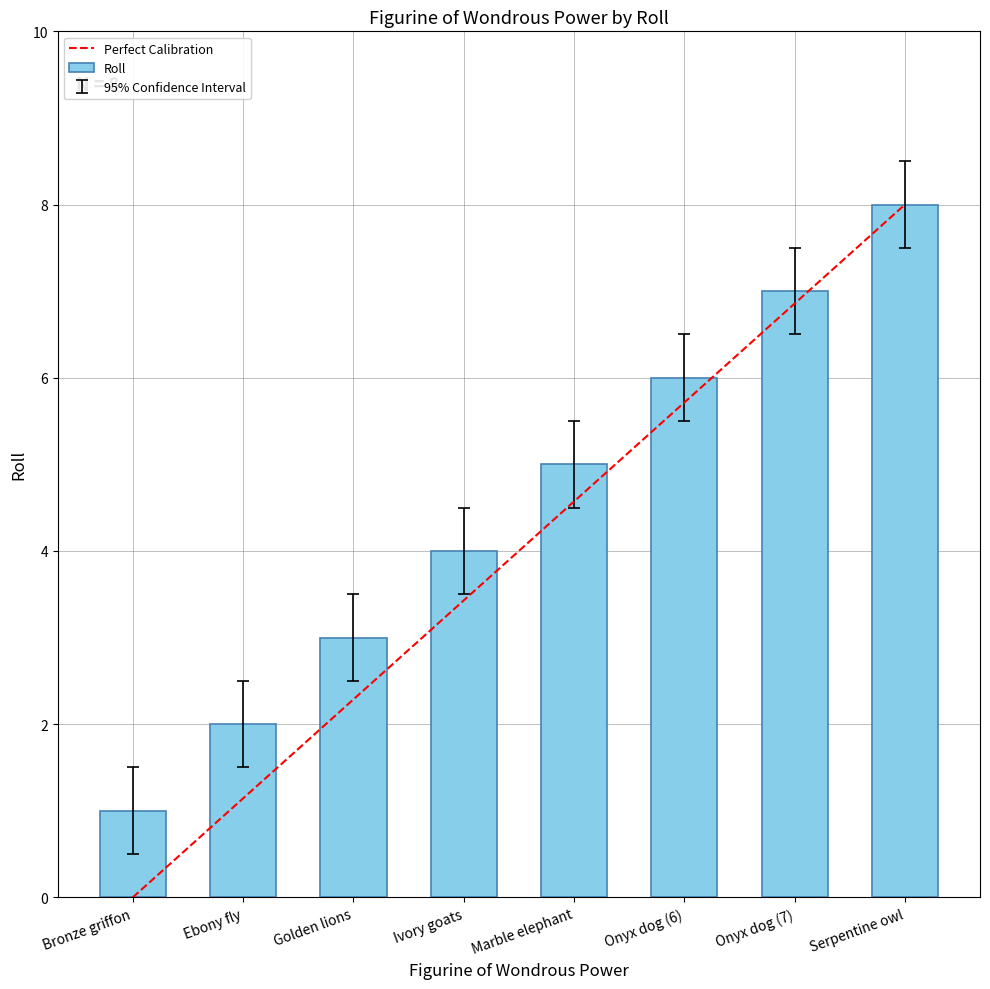

What is the ratio of the value at Onyx dog (7) to the value at Ebony fly?

3.5